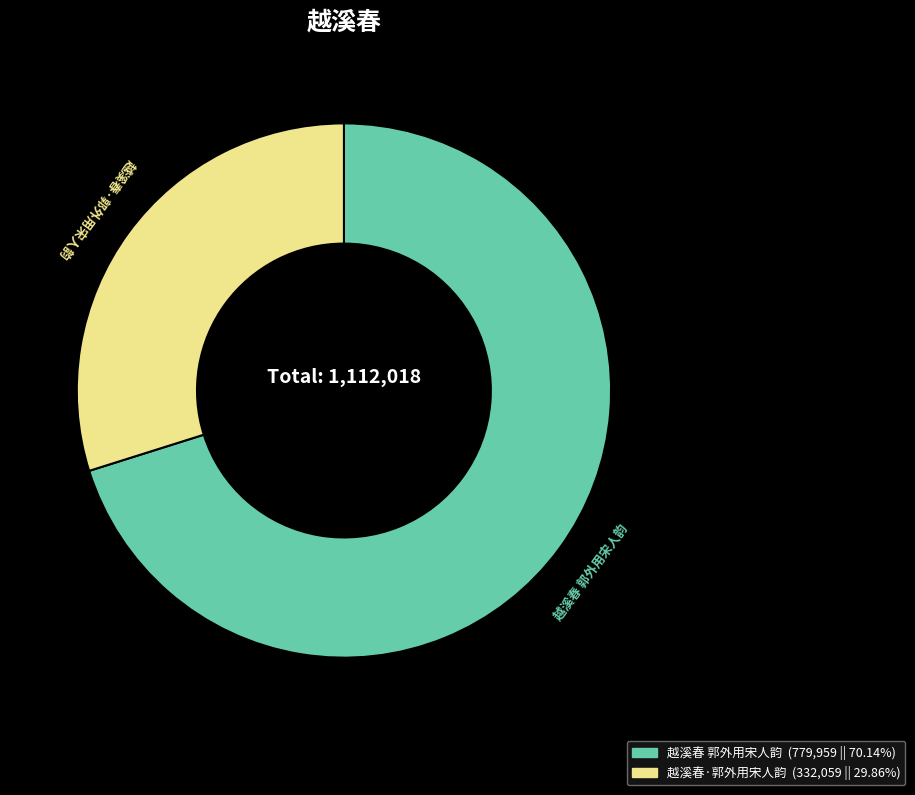

Combined, do 越溪春·郭外用宋人韵 and 越溪春 郭外用宋人韵 account for over 50%?

Yes